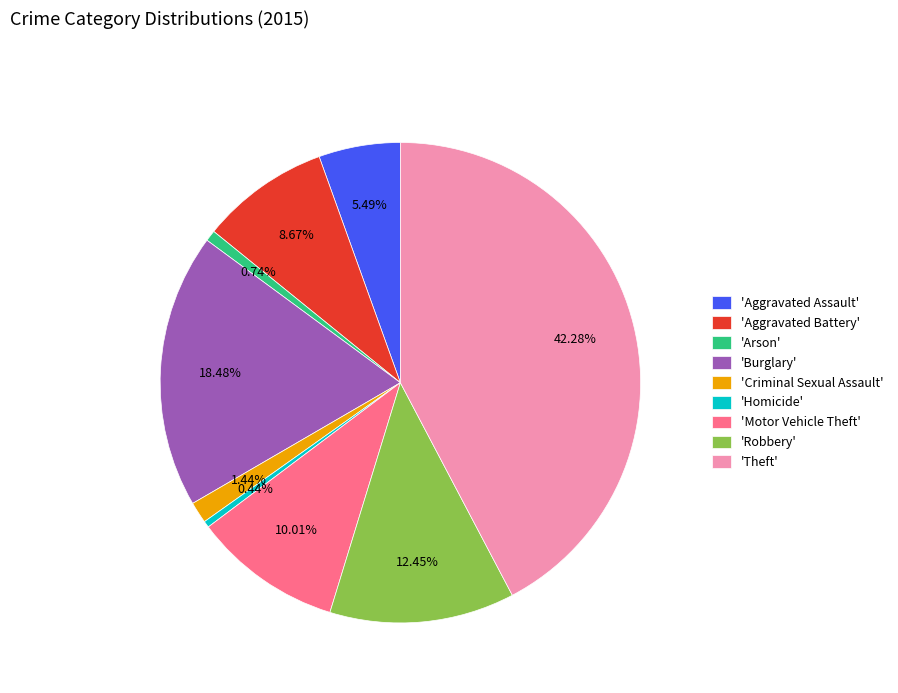

Do 'Theft' and 'Aggravated Assault' together represent more than half of the pie?

No